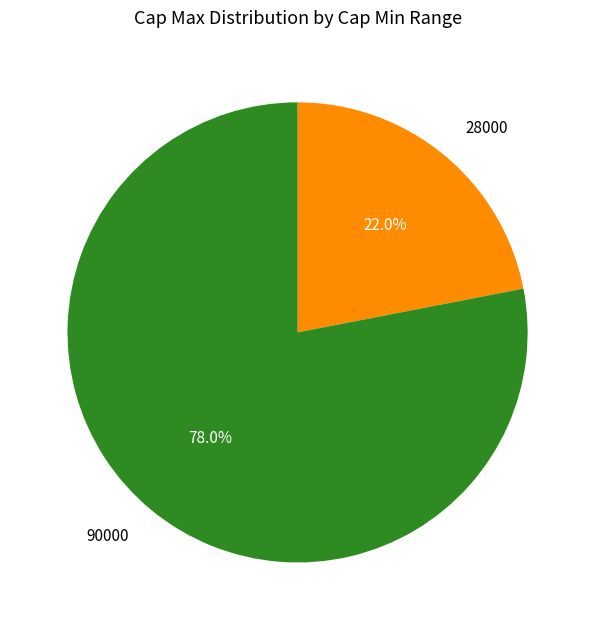

What is the largest slice in the pie chart?

90000